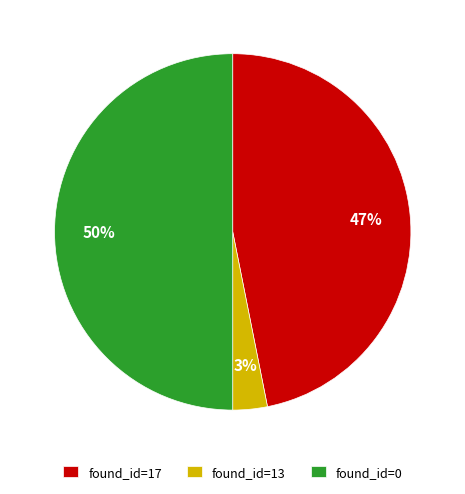

Does found_id=17 account for over 50% of the chart?

No